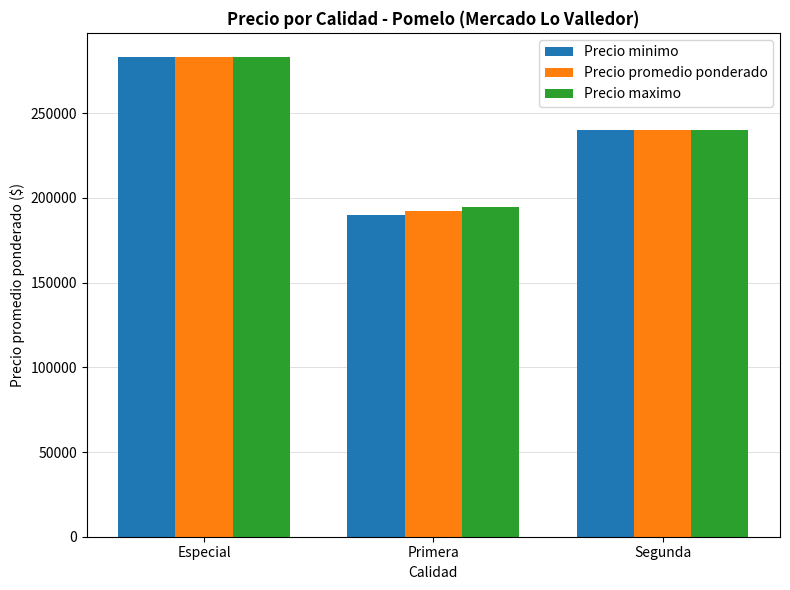

Which series has the largest range (max minus min)?

Precio minimo